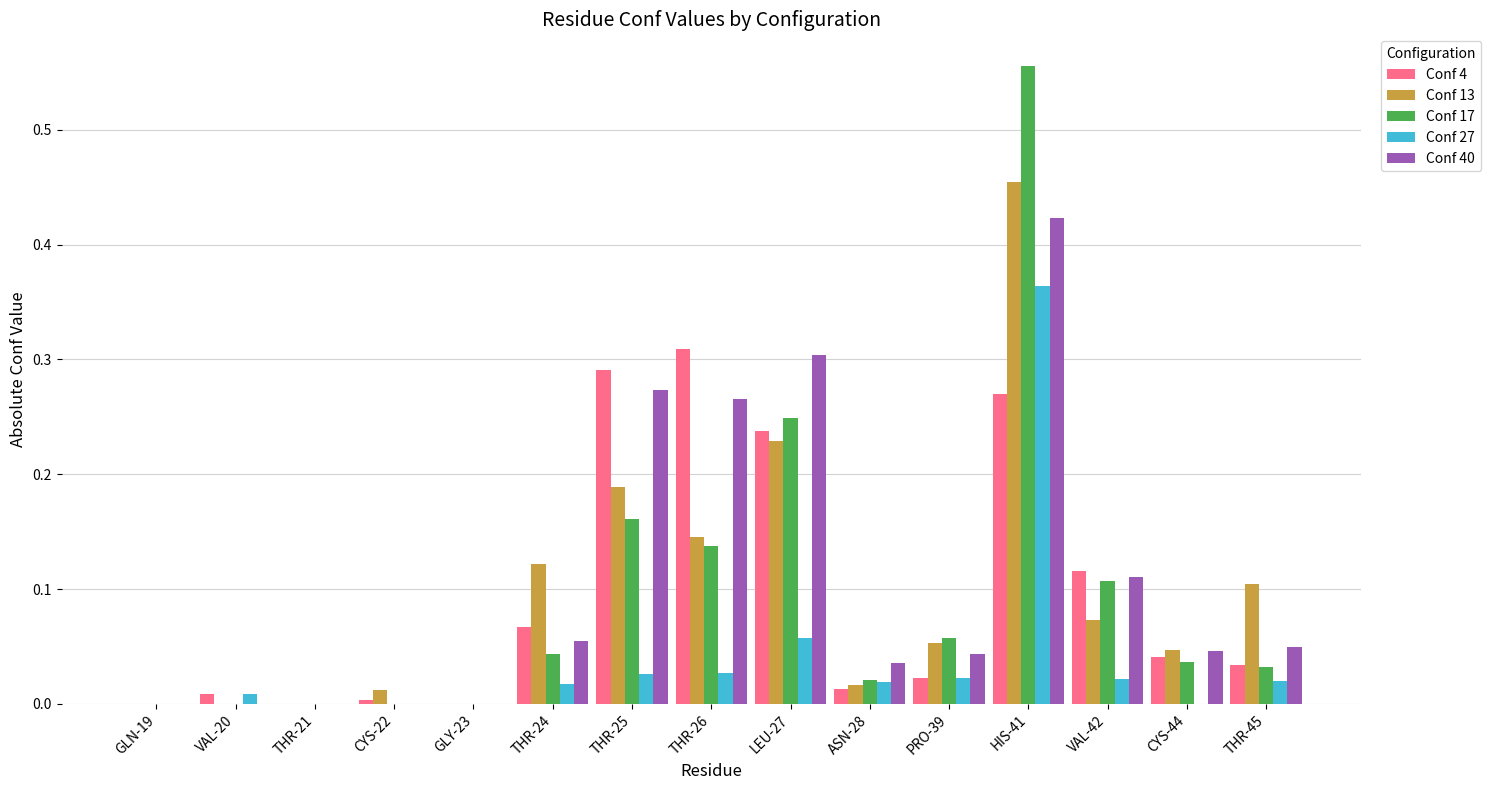

Is it true that Conf 13 equals 0.2 at HIS-41?

False